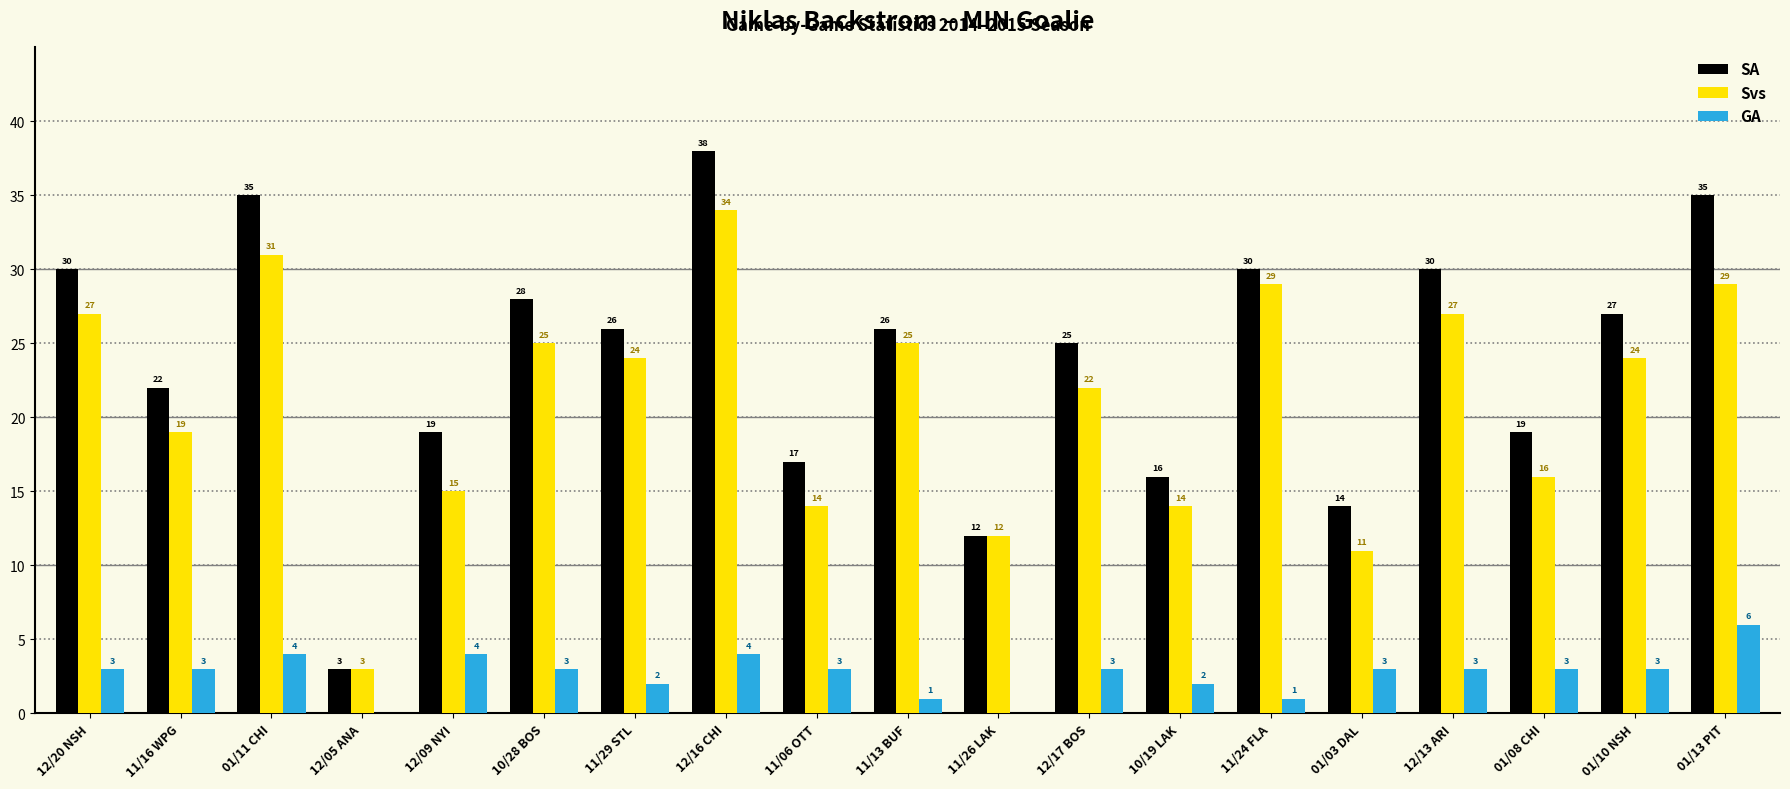

What is the greatest value displayed?

38